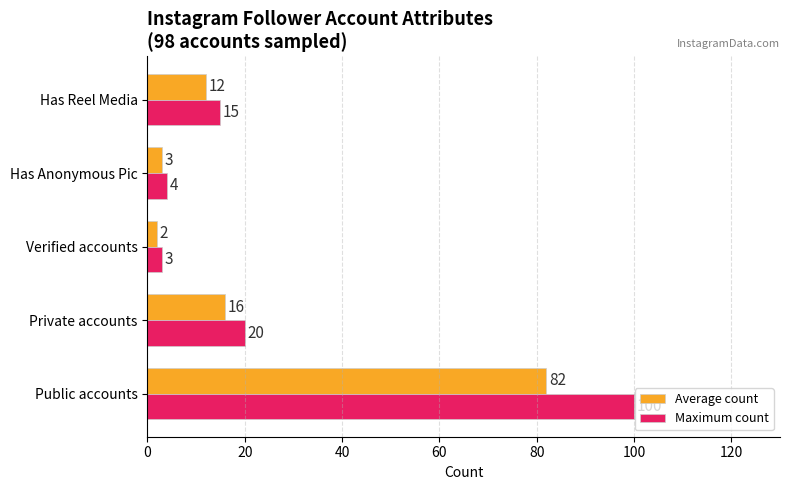

The Maximum count series shows 9 at Has Reel Media. True or false?

False